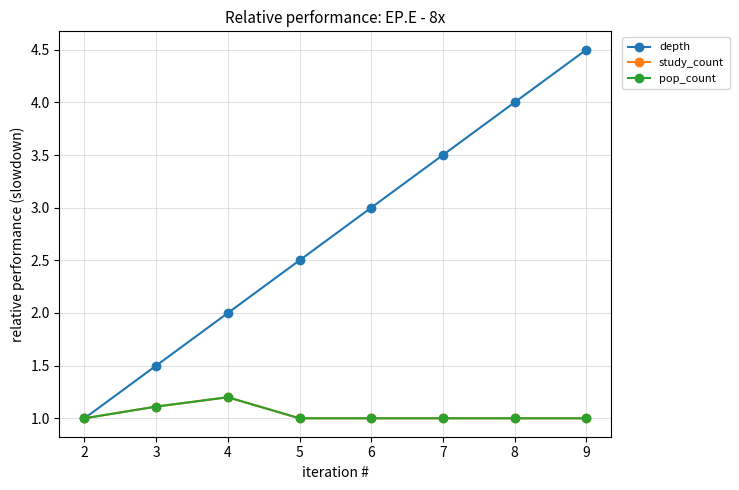

At 7, list the series in order from smallest to largest.

study_count, pop_count, depth